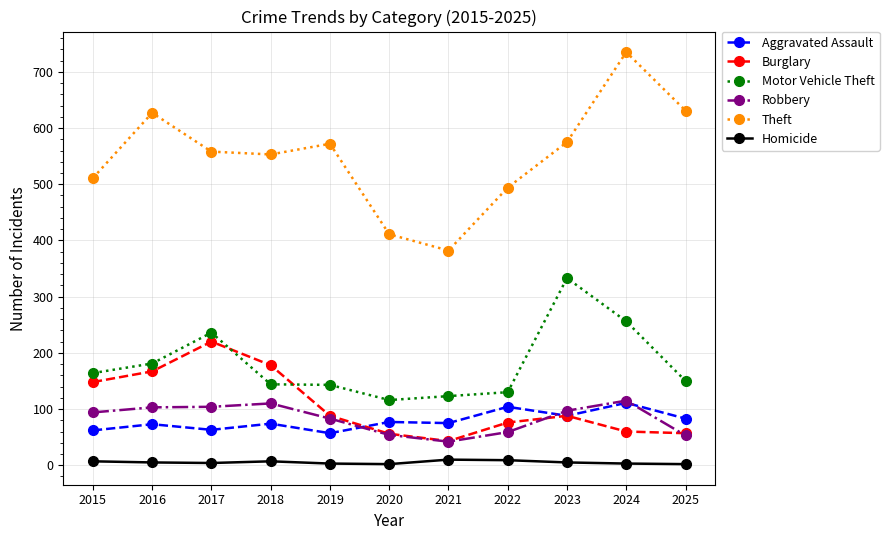

The Homicide series shows 3 at 2019. True or false?

True